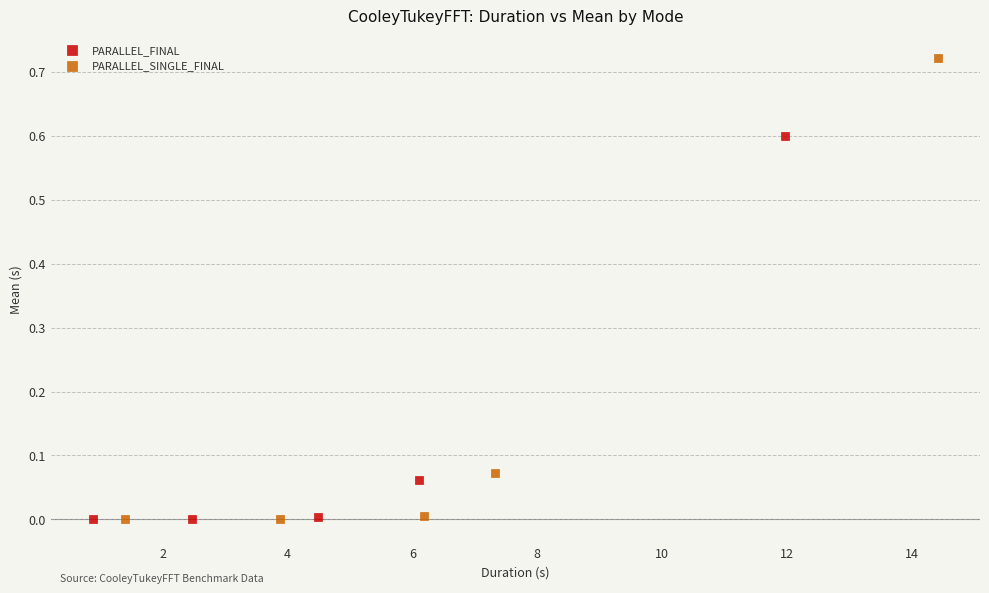

Which series has the widest spread of Y values?

PARALLEL_SINGLE_FINAL